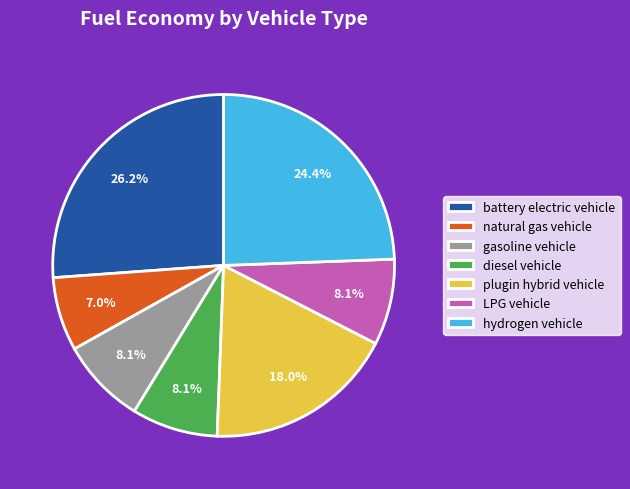

Does natural gas vehicle represent more than half of the total?

No